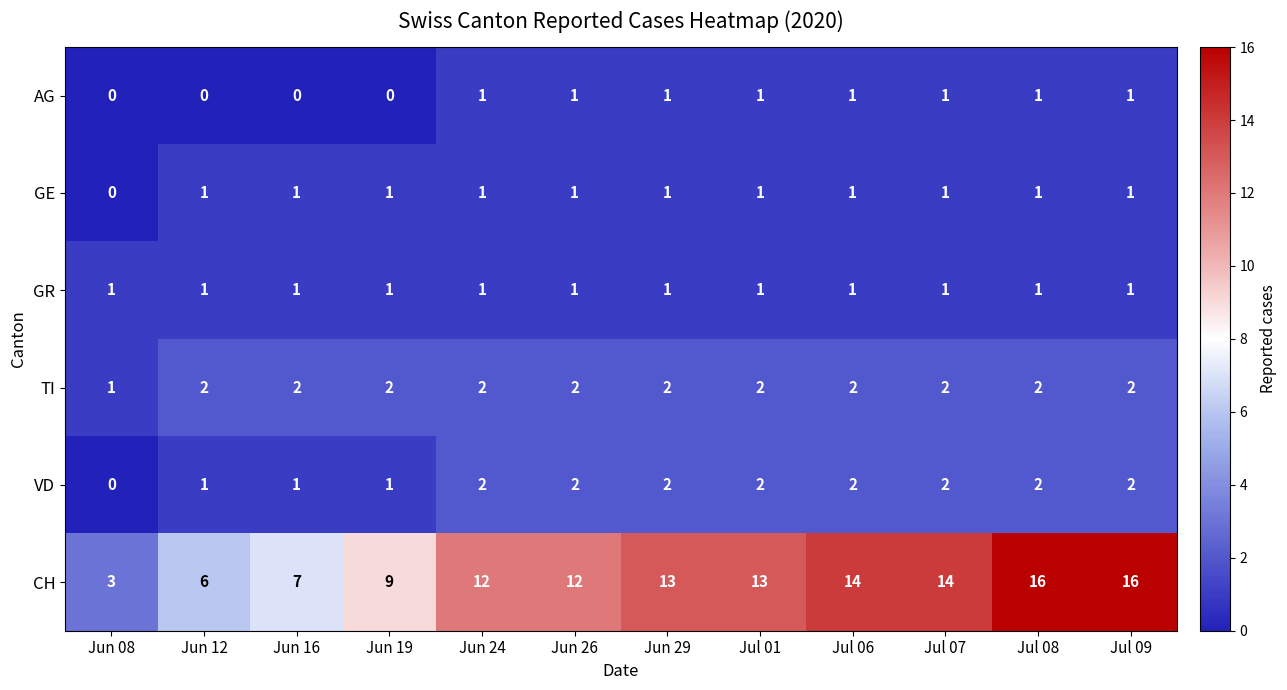

What is the sum of all AG values?

8